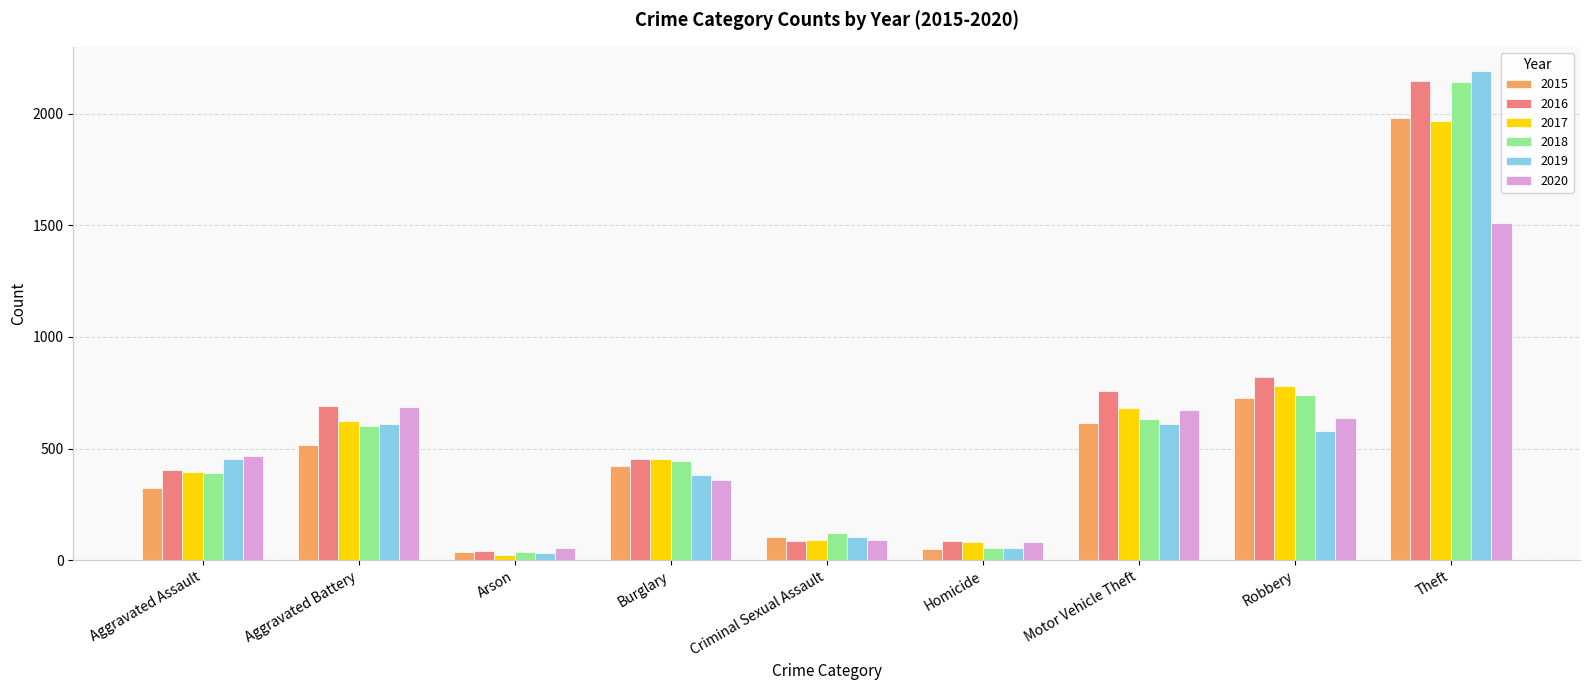

At which label is 2016 closest to 1094?

Robbery